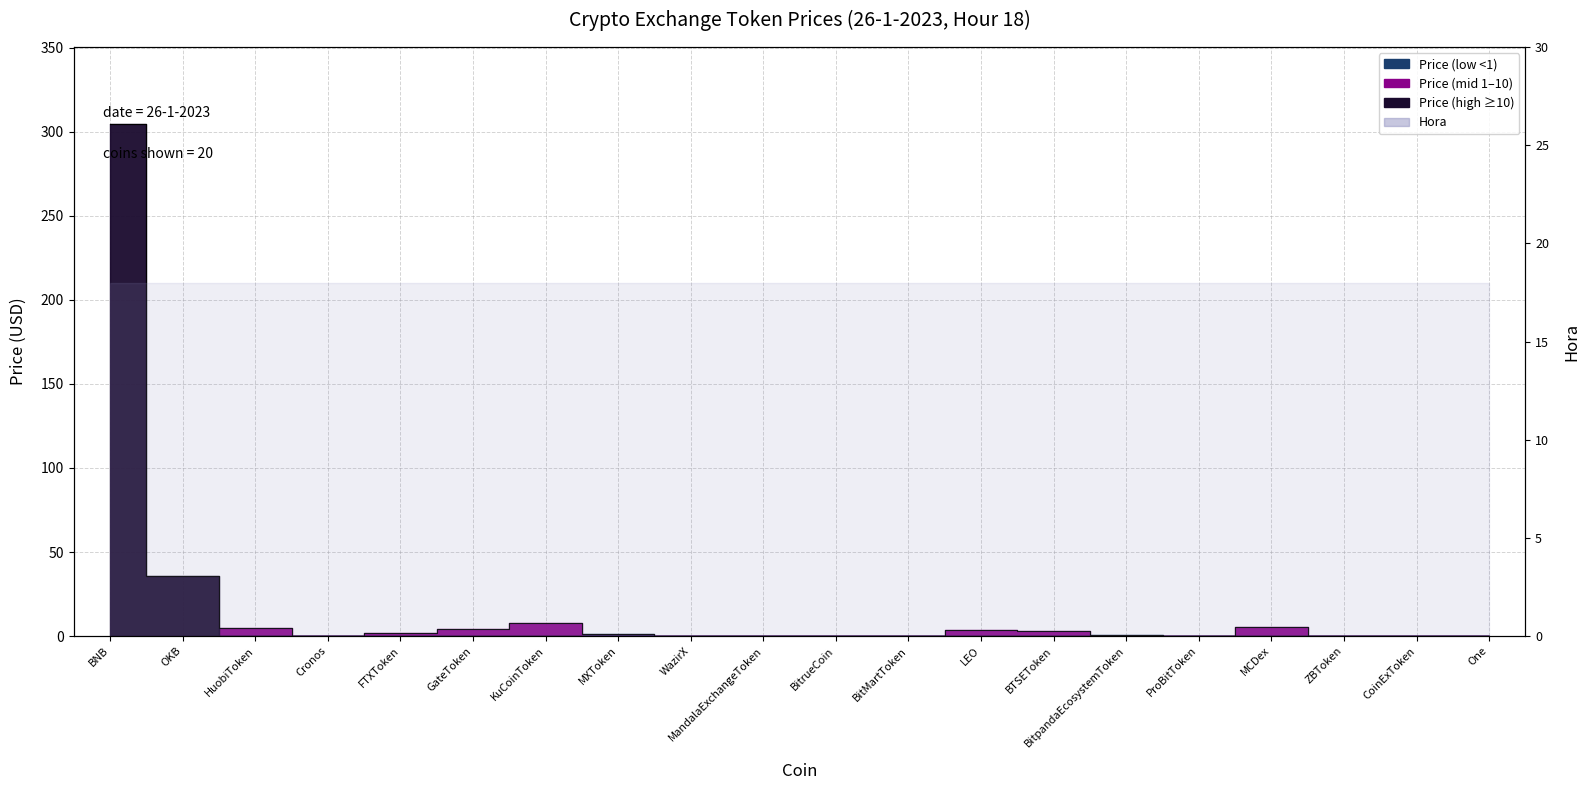

Which category has the highest value across all series?

BNB